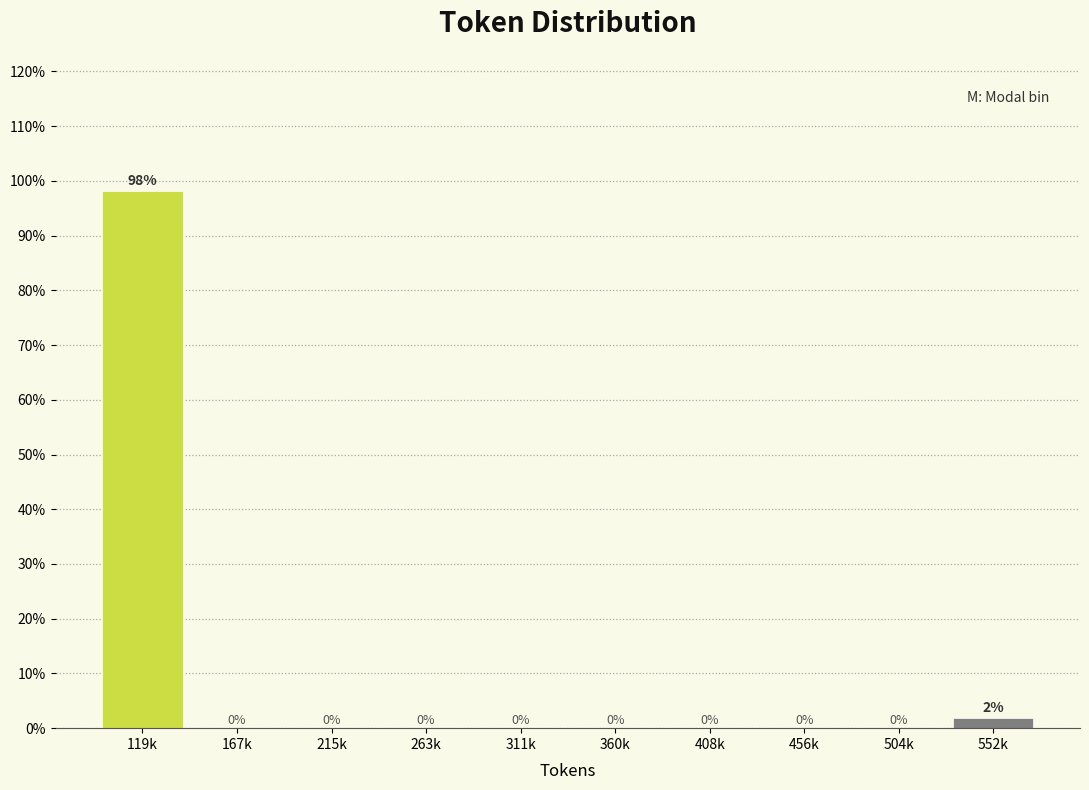

The chart shows a value of 30.7 at 408k. True or false?

False